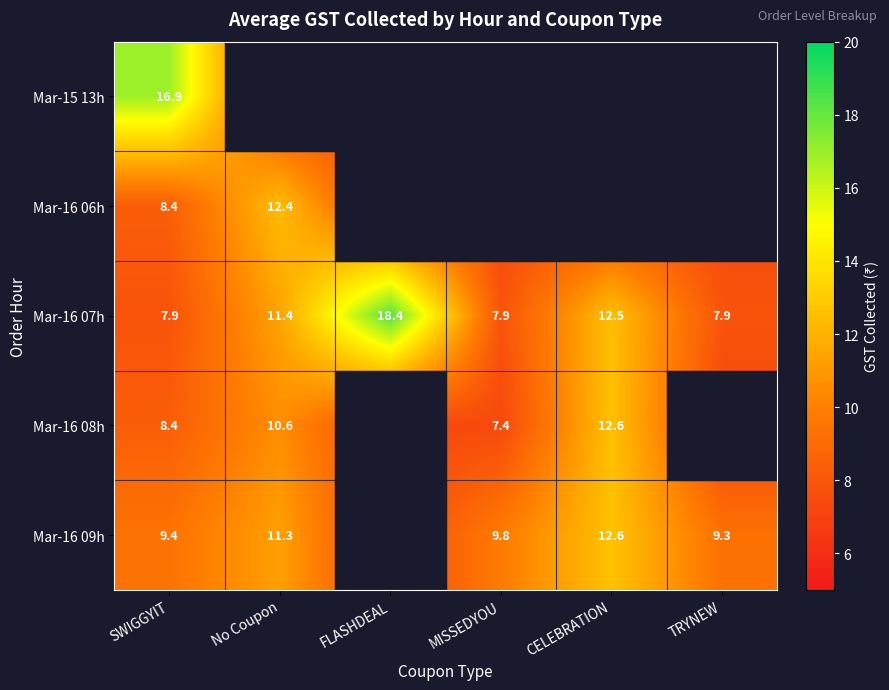

What is the difference between the Mar-16 07h values at TRYNEW and CELEBRATION?

4.6